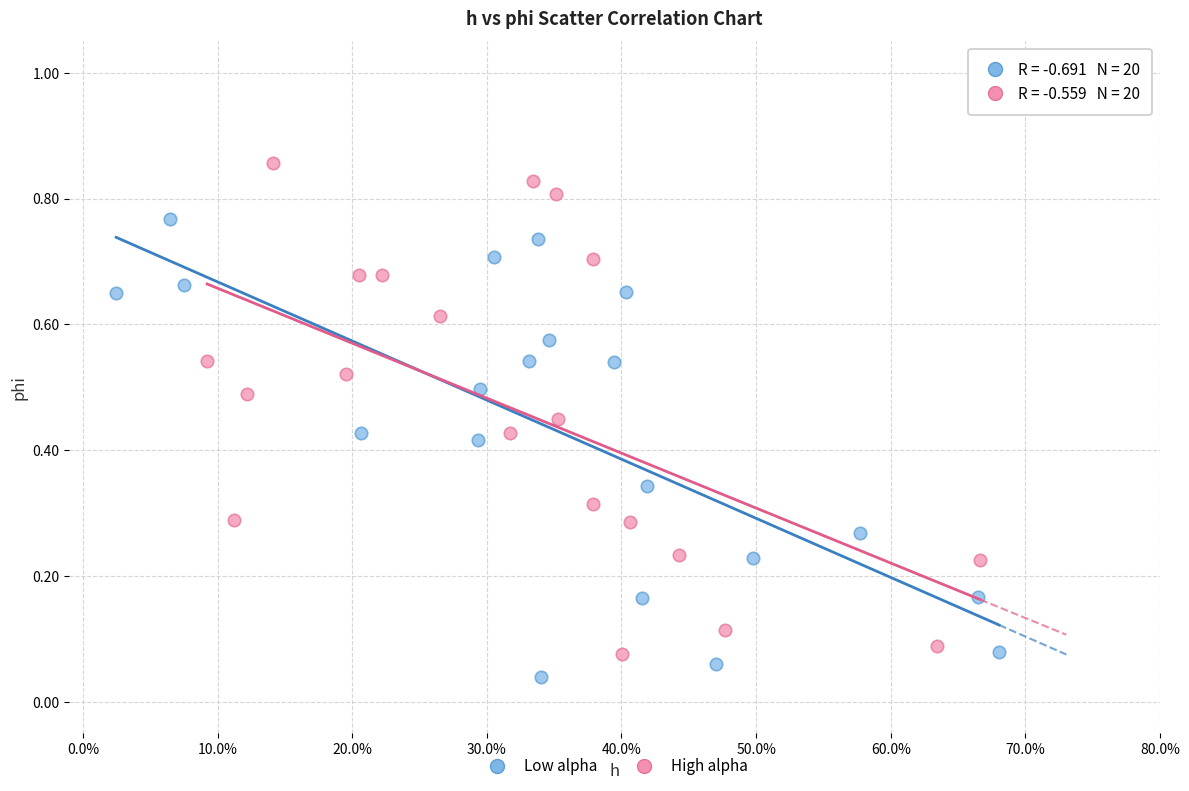

Which series reaches the maximum Y coordinate?

High alpha